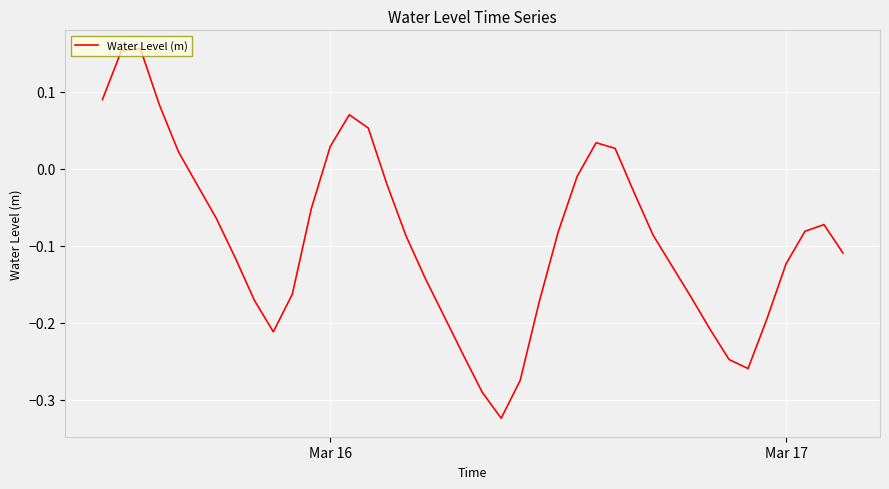

True or false: the data has more than 0 interior local peaks.

True